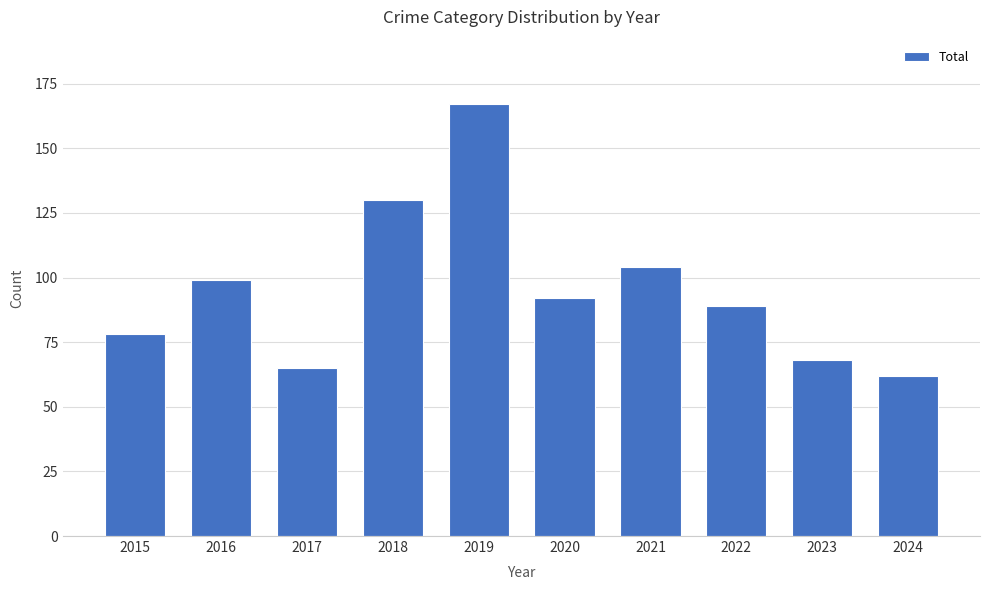

The value at 2019 is 287. True or false?

False